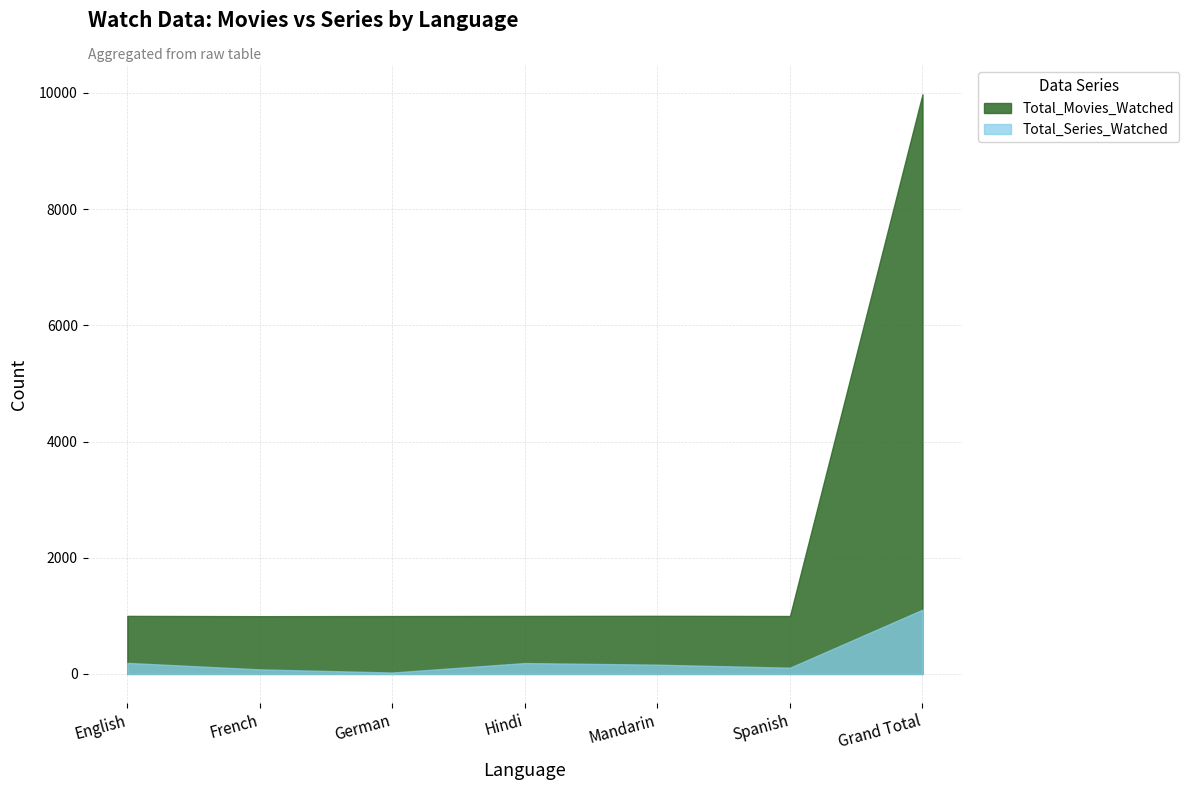

Reading right to left, extract all data points from this chart.

Total_Movies_Watched: Grand Total=9977	Spanish=997	Mandarin=1000	Hindi=998	German=996	French=994	English=999
Total_Series_Watched: Grand Total=1106	Spanish=107	Mandarin=159	Hindi=187	German=24	French=78	English=190